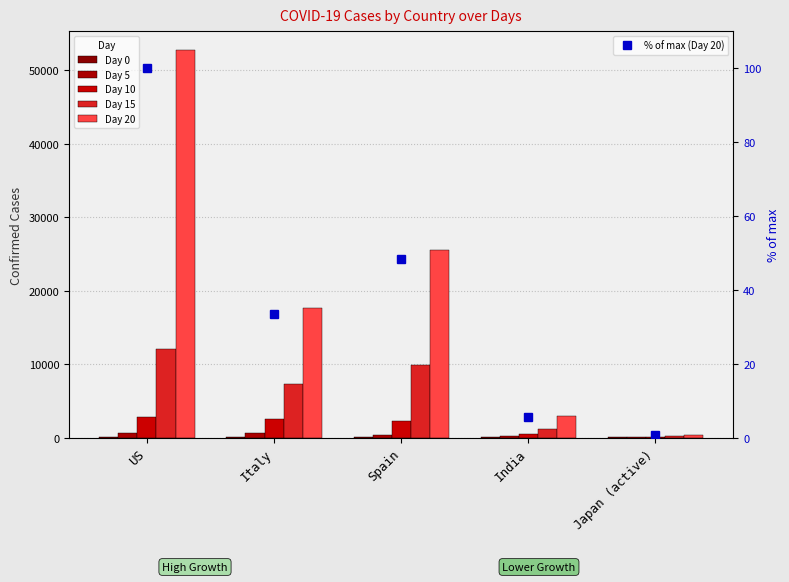

What are all the series names shown in the legend?

Day 0, Day 5, Day 10, Day 15, Day 20, % of max (Day 20)